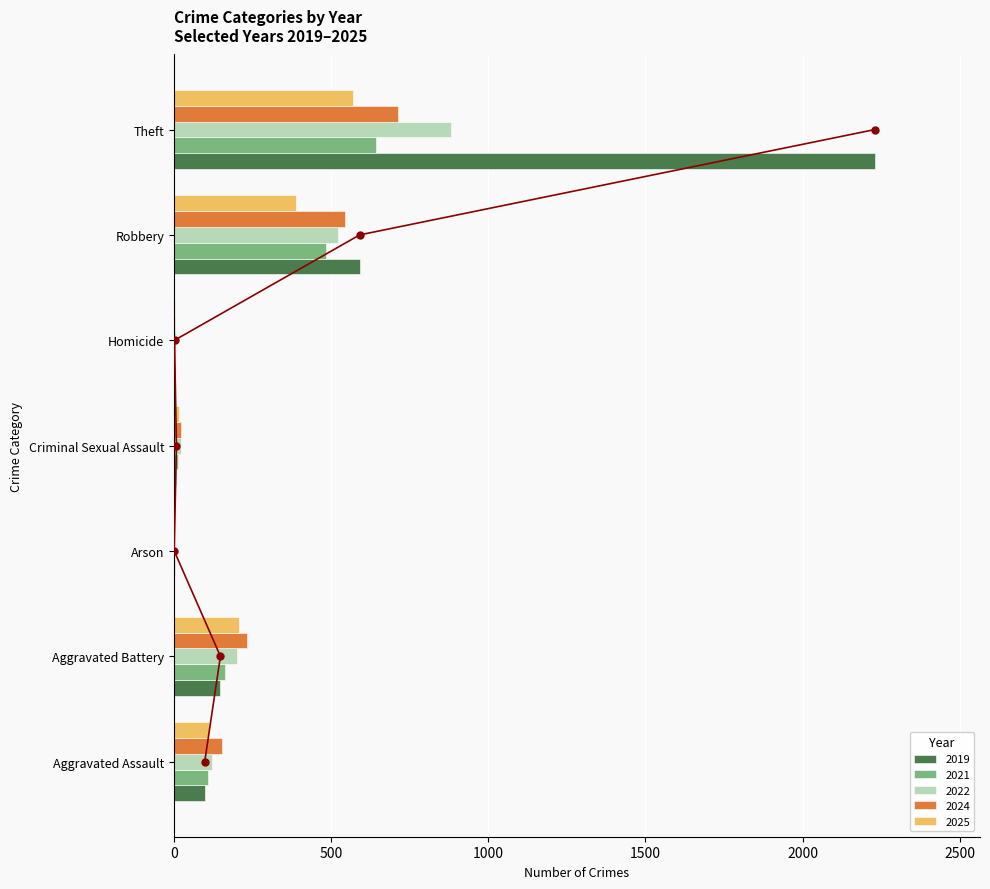

Which category has the lowest value in the 2022 series?

Arson